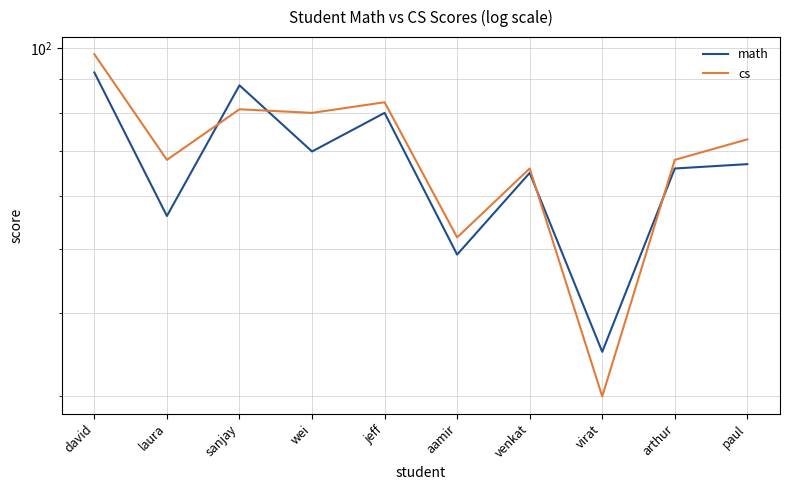

The math series shows 115 at sanjay. True or false?

False